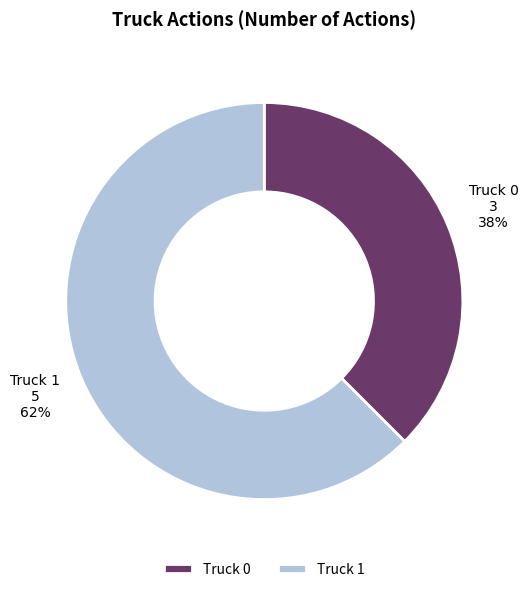

What is the largest slice in the pie chart?

Truck 1